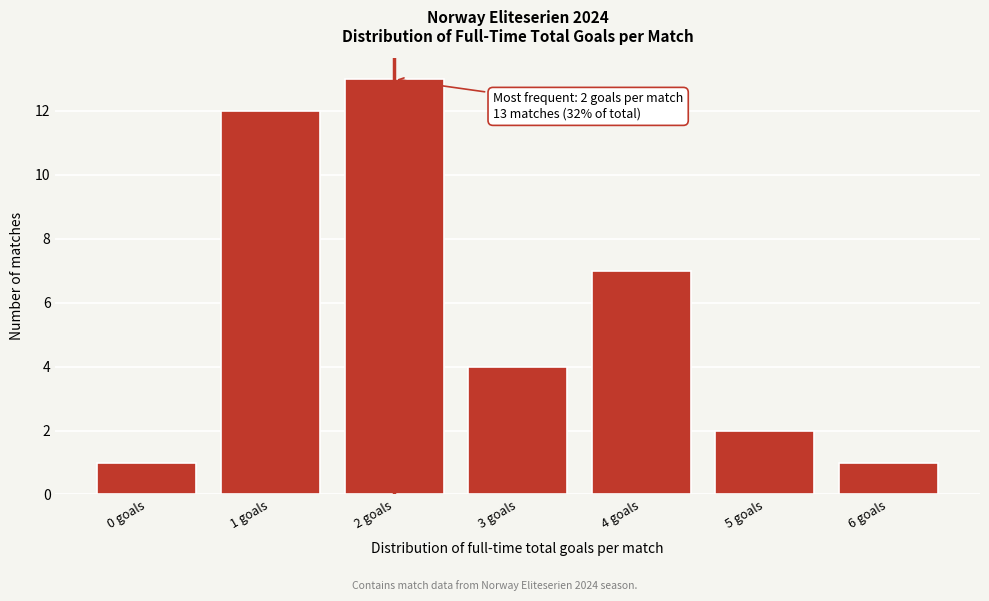

Reading left to right, transcribe all the data shown in this chart.

1	12	13	4	7	2	1